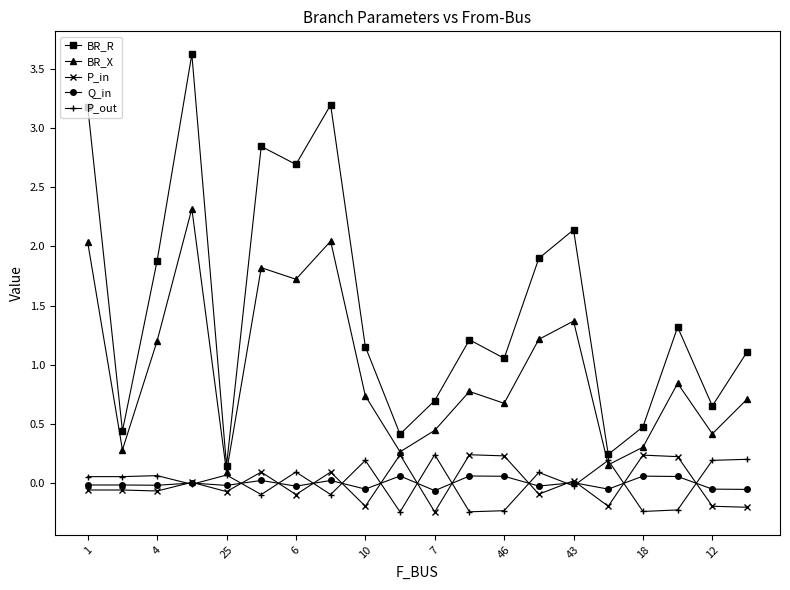

Which series has the largest range (max minus min)?

BR_R